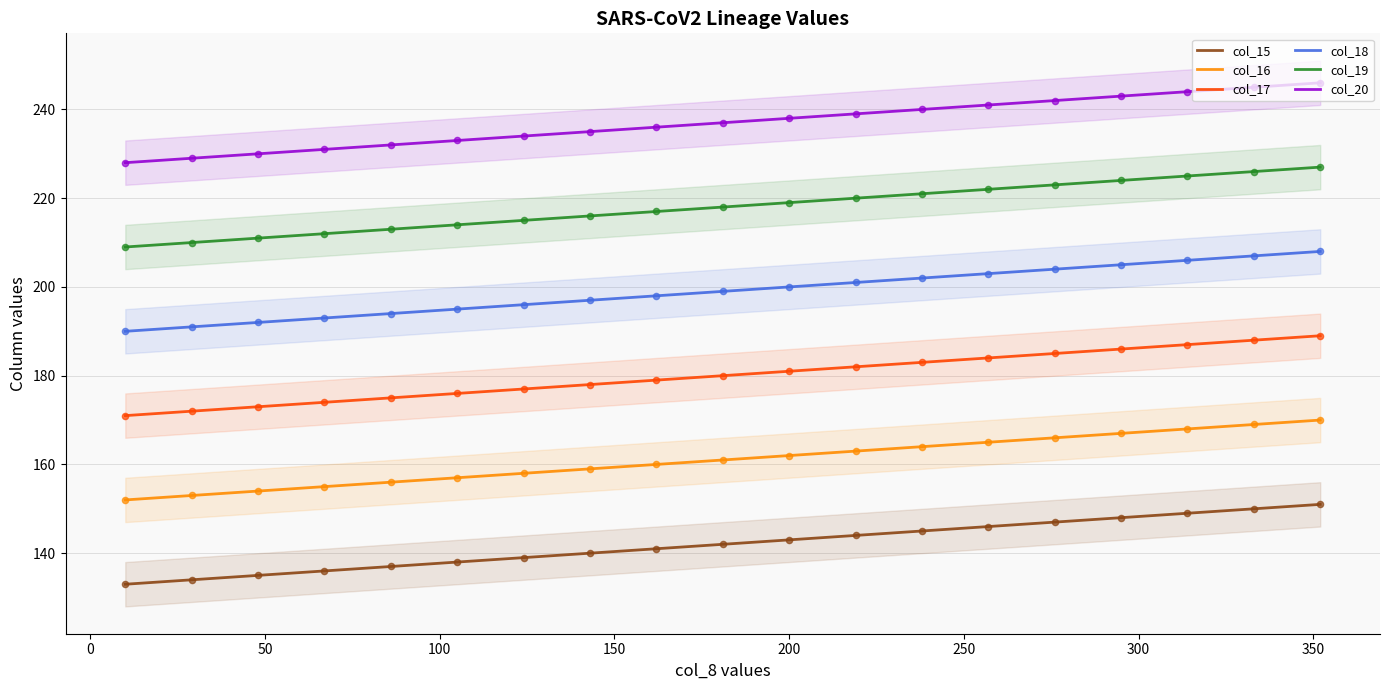

True or false: col_20 and col_16 intersect in this chart.

False